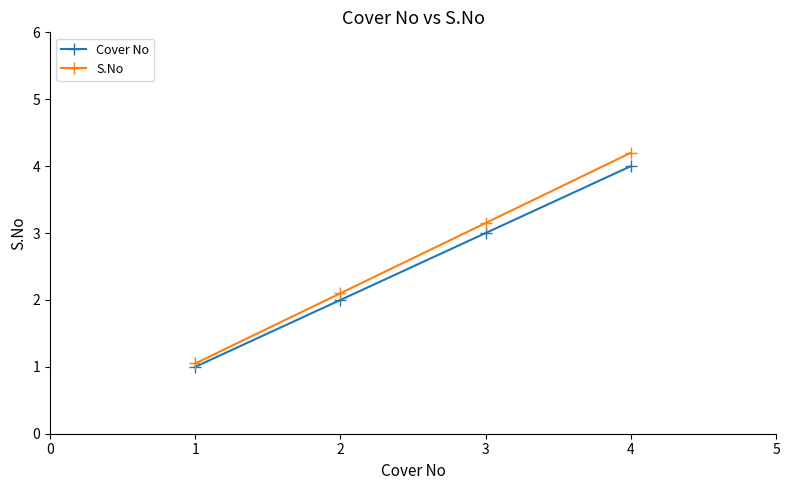

Which category has the highest value in the Cover No series?

4